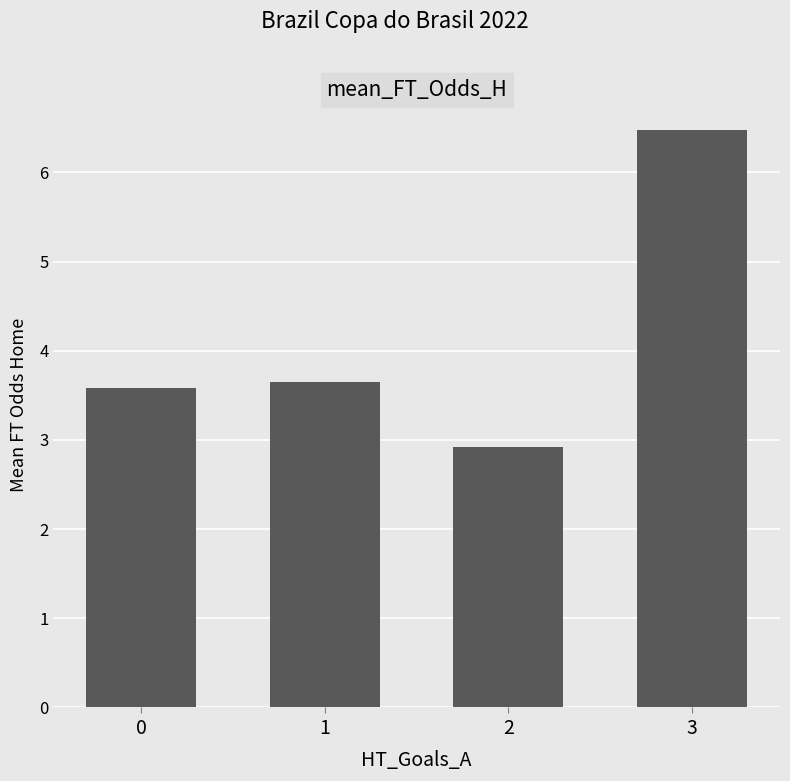

Reading left to right, transcribe all the data shown in this chart.

3.6	3.6	2.9	6.5